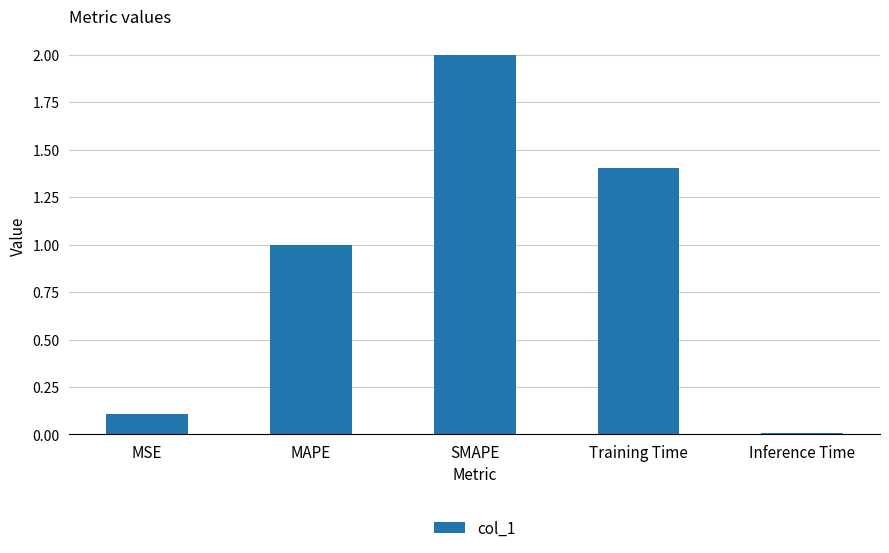

How many bars are there in total?

5